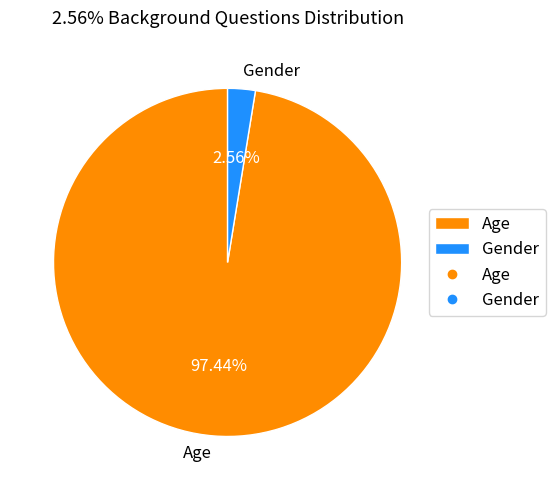

Count the number of slices in the pie.

2